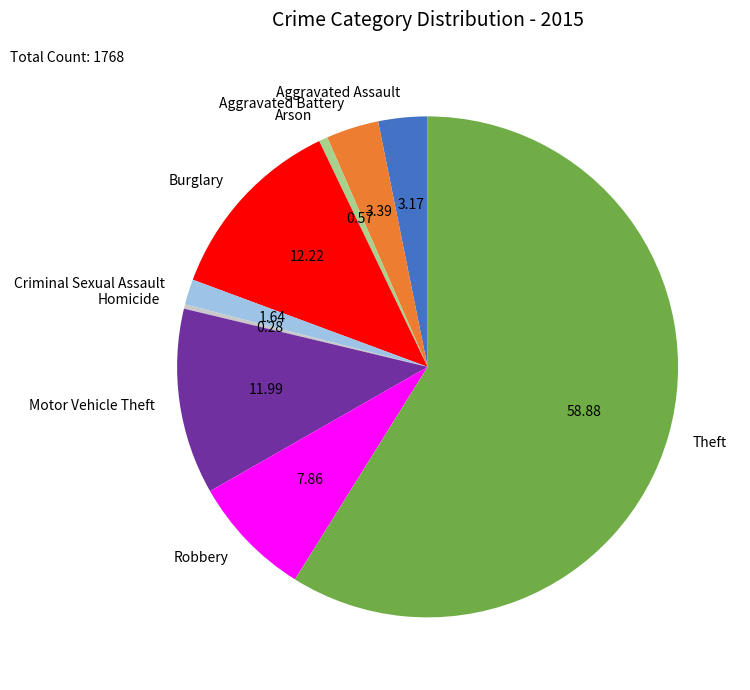

Which slice is the largest?

Theft